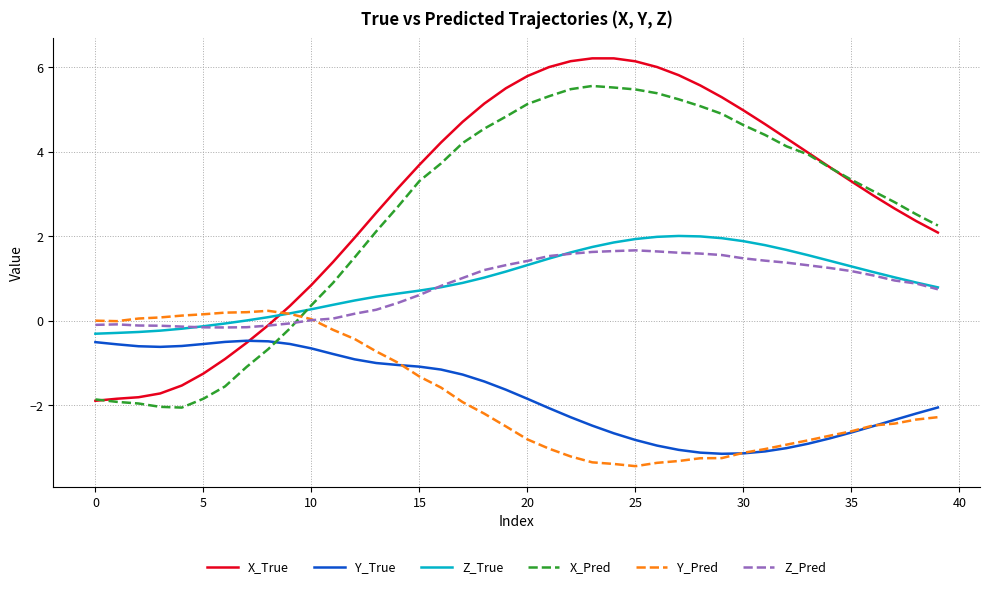

What is the maximum value for X_Pred?

5.6